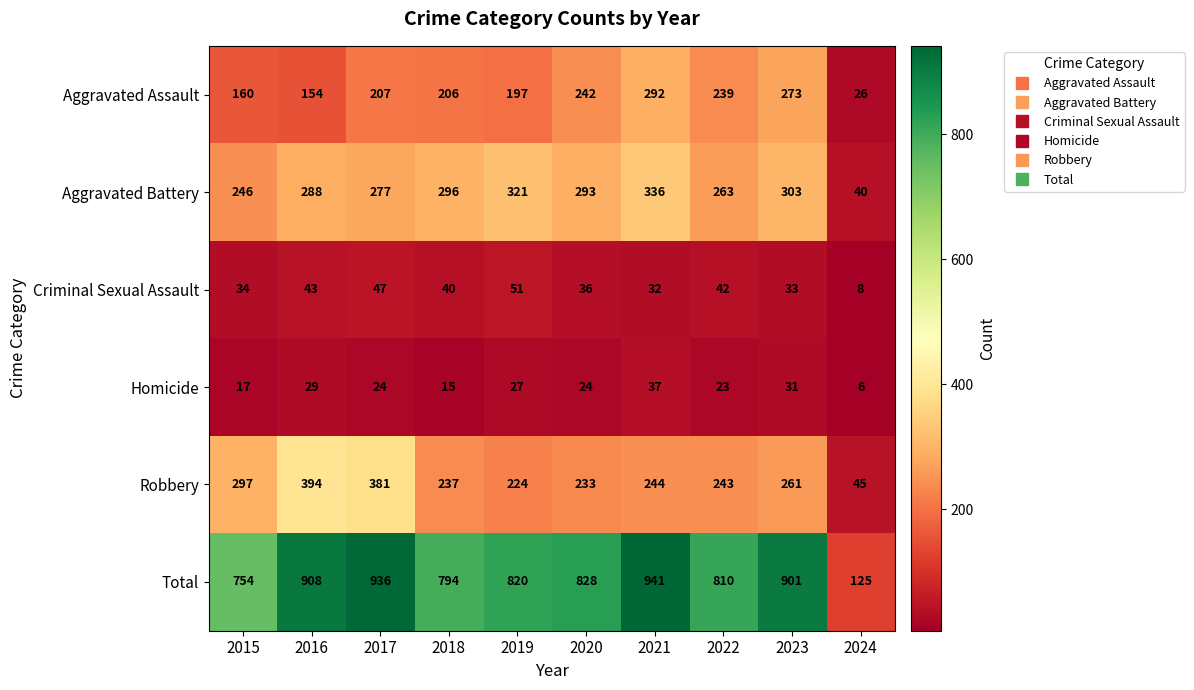

Rank the series by their maximum value, from highest to lowest.

Total, Robbery, Aggravated Battery, Aggravated Assault, Criminal Sexual Assault, Homicide